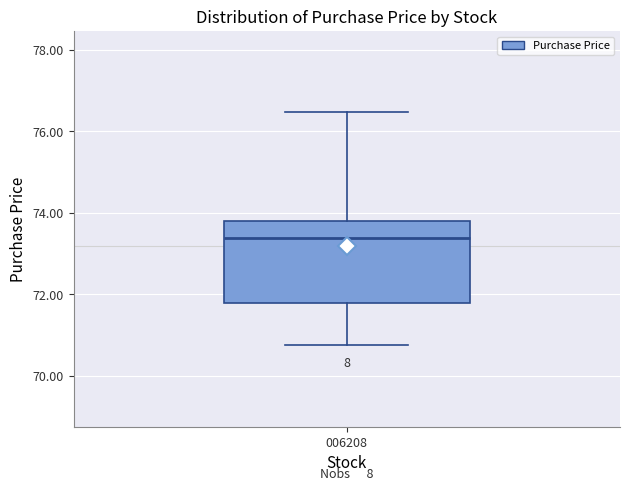

Where does the upper whisker of the box at x = 006208 end on the y-axis? The values are not printed on the chart, so give them approximately, as read against the axis.

76.4